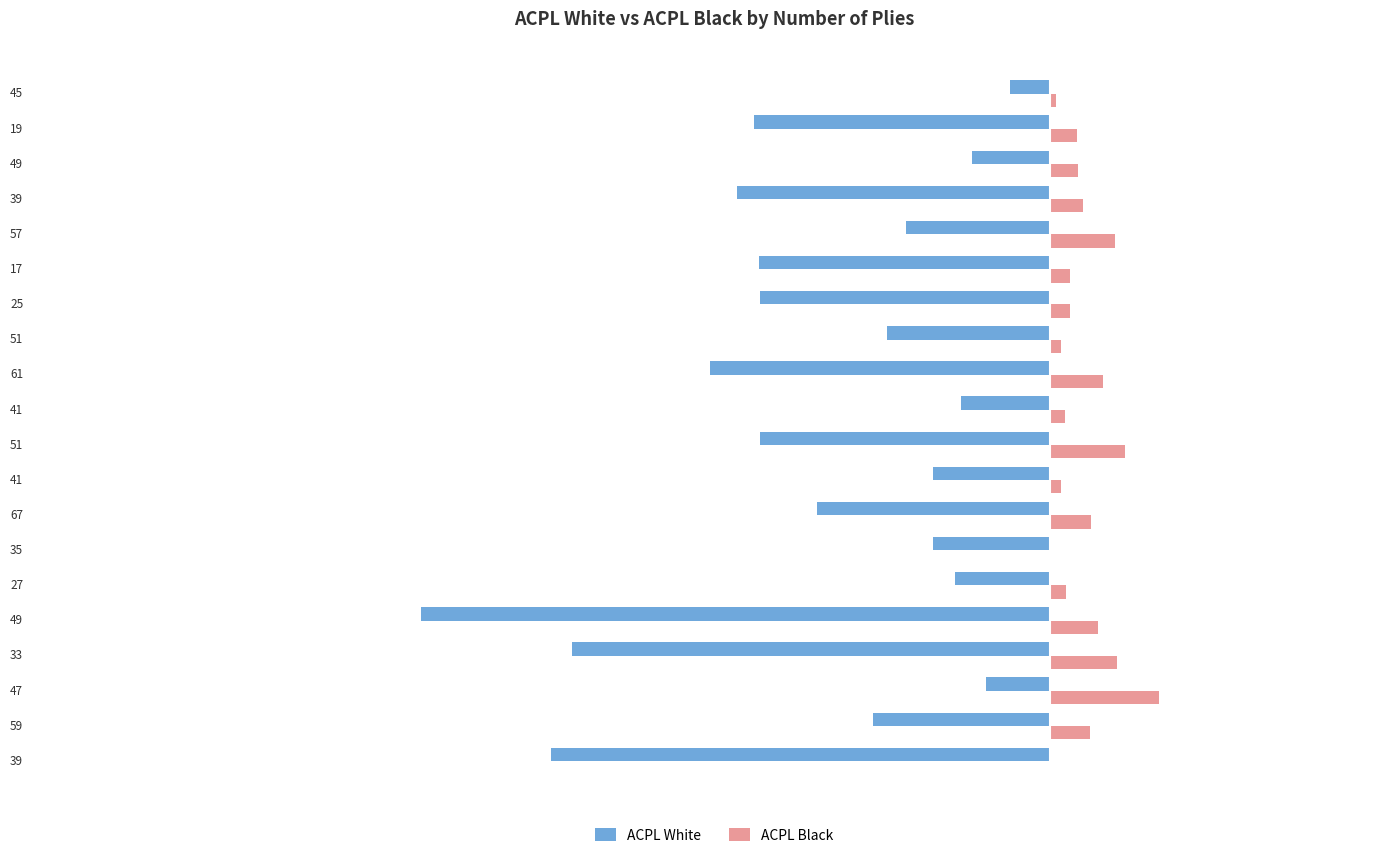

Which series has the largest total across all categories?

ACPL Black